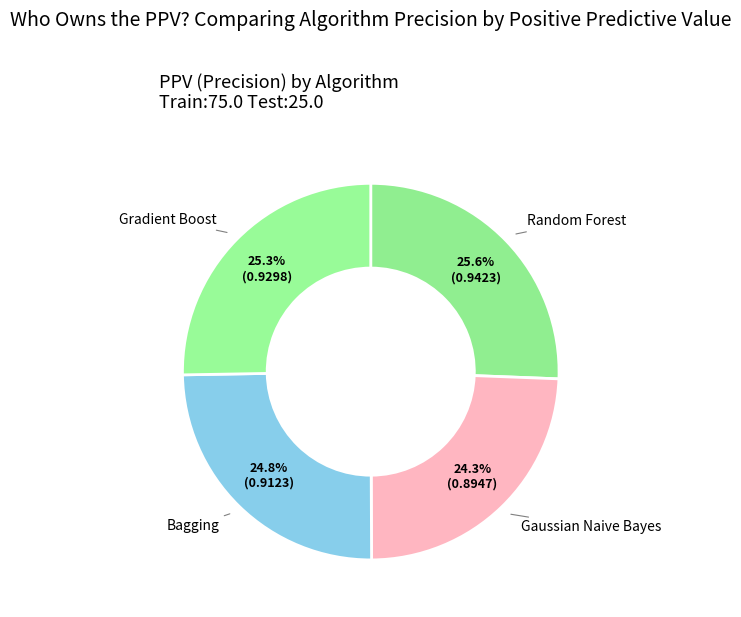

Rank the categories by value from lowest to highest.

Gaussian Naive Bayes, Bagging, Gradient Boost, Random Forest